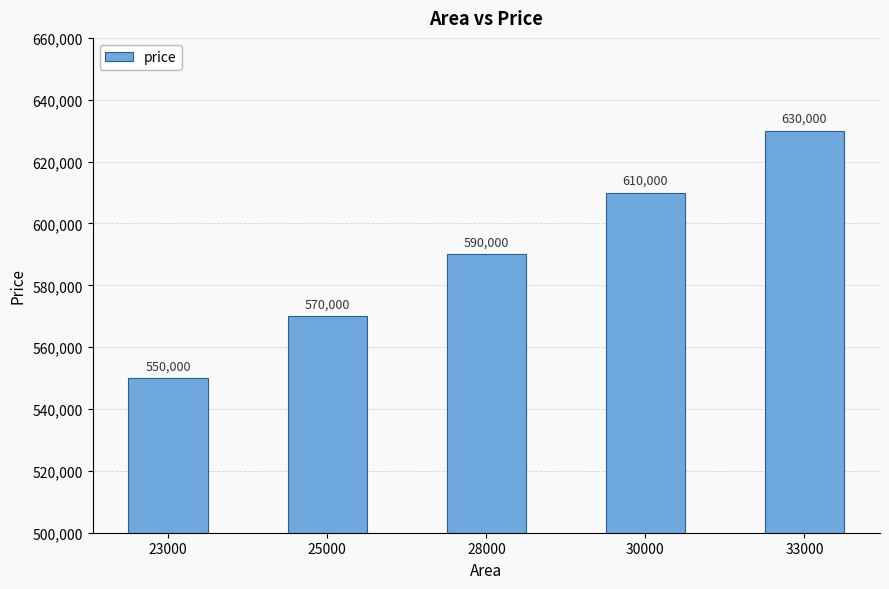

Reading left to right, what are all the values shown in this chart?

550000	570000	590000	610000	630000